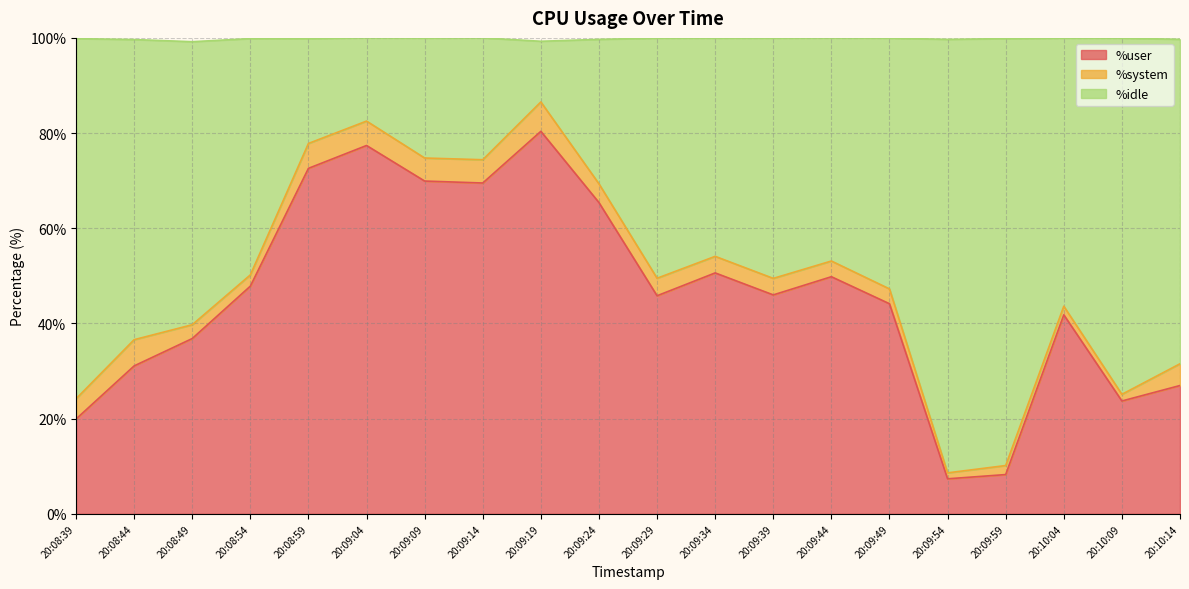

Is it true that %user equals 27.0 at 20:10:14?

True